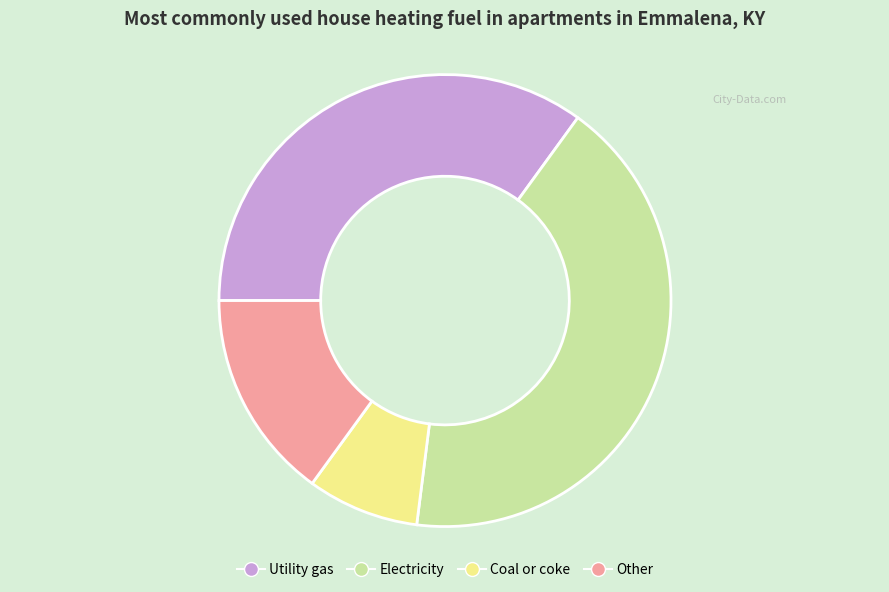

What is the ratio of the value at Electricity to the value at Other?

2.8